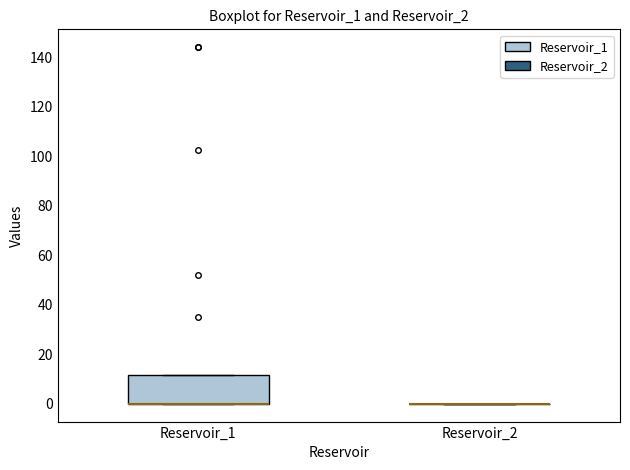

Reading left to right, read every box against the y-axis: the position of its median line, the range the box covers, and the ends of its whiskers. The values are not printed on the chart, so give them approximately, as read against the axis.

Reservoir_1: median 0 (drawn on the box's lower edge), box 0 to 12, whiskers 0 to 12
Reservoir_2: box collapsed to a line at 0, whiskers 0 to 0